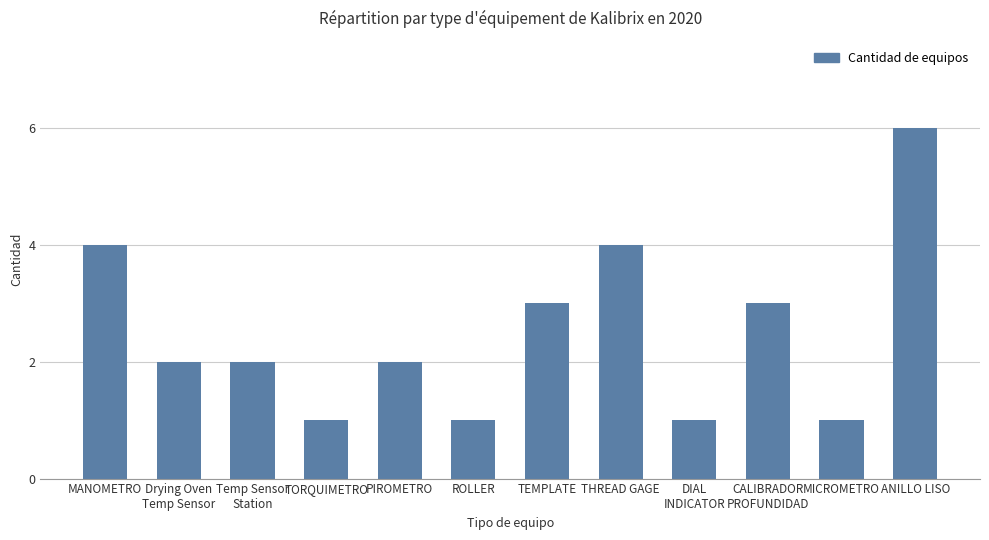

What is the label of the 4th bar from the right?

DIAL
INDICATOR